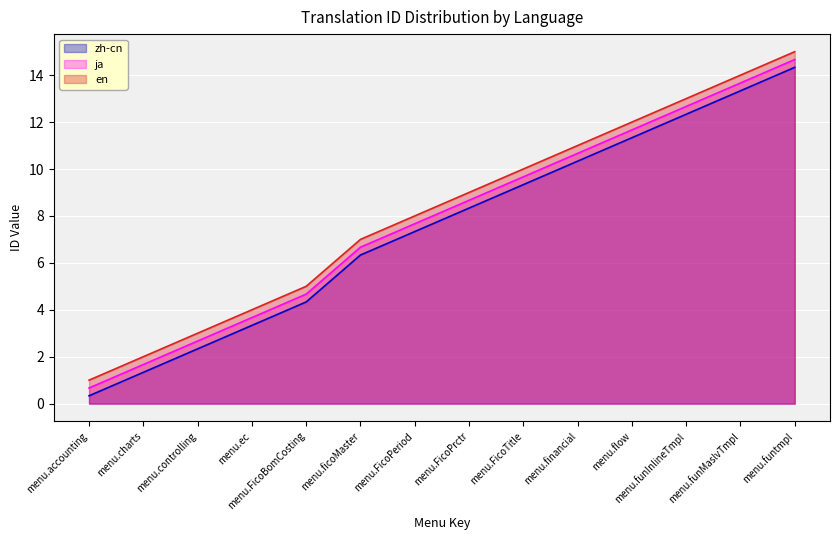

Reading left to right, transcribe all the data shown in this chart.

zh-cn: menu.accounting=0.3	menu.charts=1.3	menu.controlling=2.3	menu.ec=3.3	menu.FicoBomCosting=4.3	menu.ficoMaster=6.3	menu.FicoPeriod=7.3	menu.FicoPrctr=8.3	menu.FicoTitle=9.3	menu.financial=10.3	menu.flow=11.3	menu.funInlineTmpl=12.3	menu.funMaslvTmpl=13.3	menu.funtmpl=14.3
ja: menu.accounting=0.7	menu.charts=1.7	menu.controlling=2.7	menu.ec=3.7	menu.FicoBomCosting=4.7	menu.ficoMaster=6.7	menu.FicoPeriod=7.7	menu.FicoPrctr=8.7	menu.FicoTitle=9.7	menu.financial=10.7	menu.flow=11.7	menu.funInlineTmpl=12.7	menu.funMaslvTmpl=13.7	menu.funtmpl=14.7
en: menu.accounting=1.0	menu.charts=2.0	menu.controlling=3.0	menu.ec=4.0	menu.FicoBomCosting=5.0	menu.ficoMaster=7.0	menu.FicoPeriod=8.0	menu.FicoPrctr=9.0	menu.FicoTitle=10.0	menu.financial=11.0	menu.flow=12.0	menu.funInlineTmpl=13.0	menu.funMaslvTmpl=14.0	menu.funtmpl=15.0